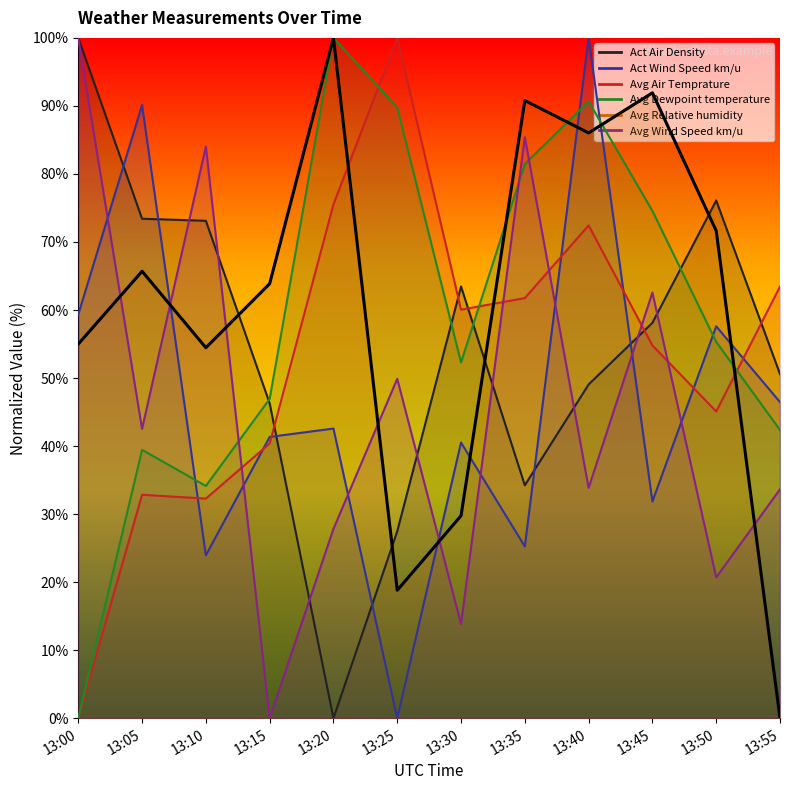

Rank the categories by Avg Relative humidity value from lowest to highest.

13:55, 13:25, 13:30, 13:10, 13:00, 13:15, 13:05, 13:50, 13:40, 13:35, 13:45, 13:20